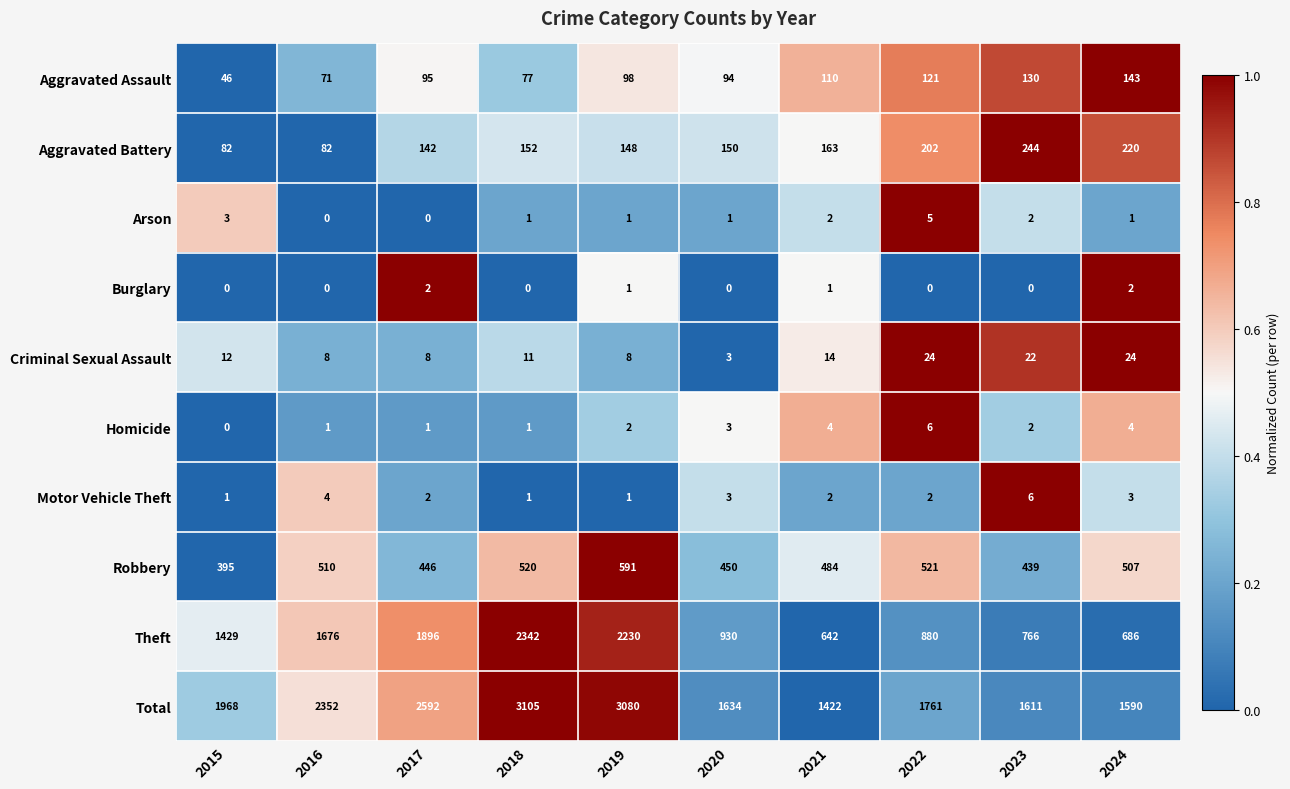

Which series has the largest range (max minus min)?

Theft